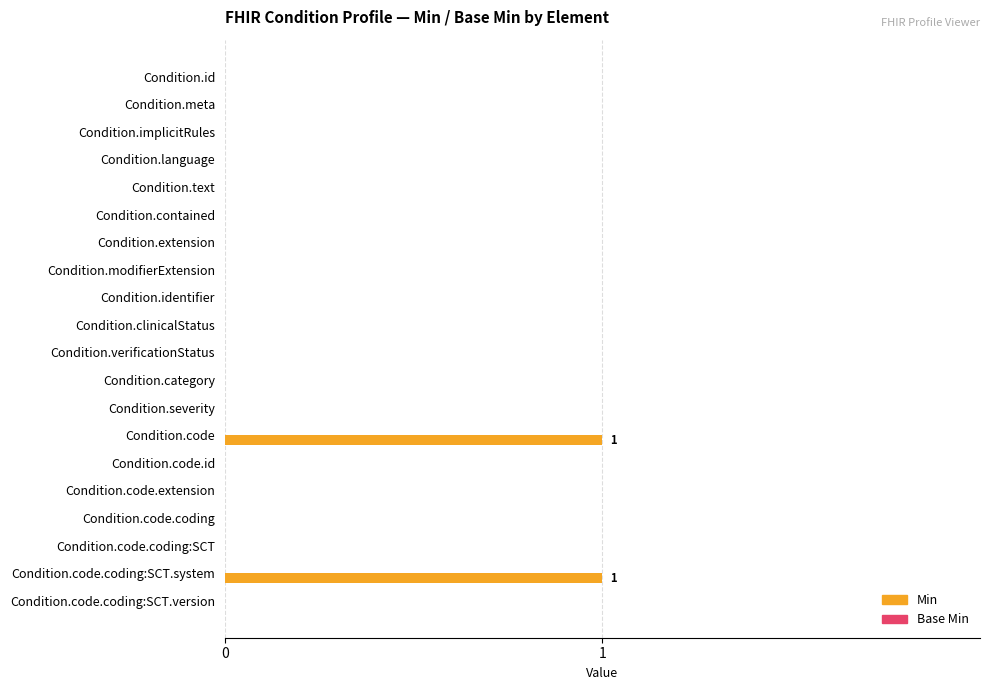

What is the change in value from Condition.id to Condition.code.coding:SCT.system?

+1